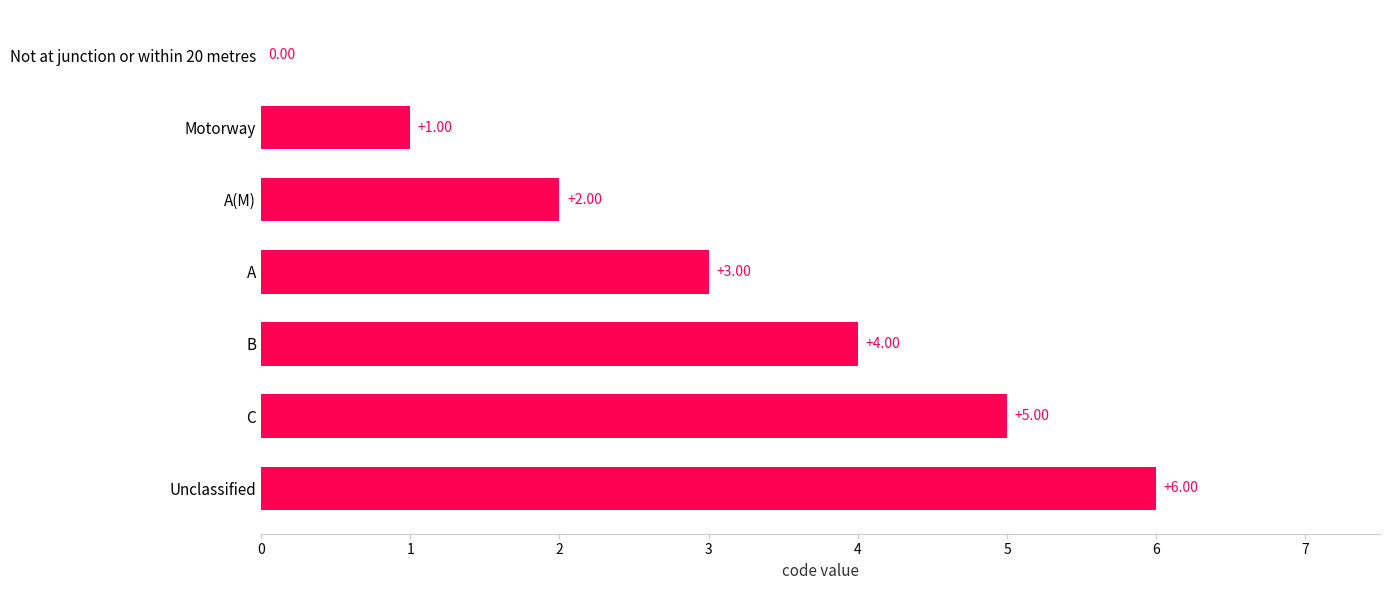

Which has a higher value, A or A(M)?

A